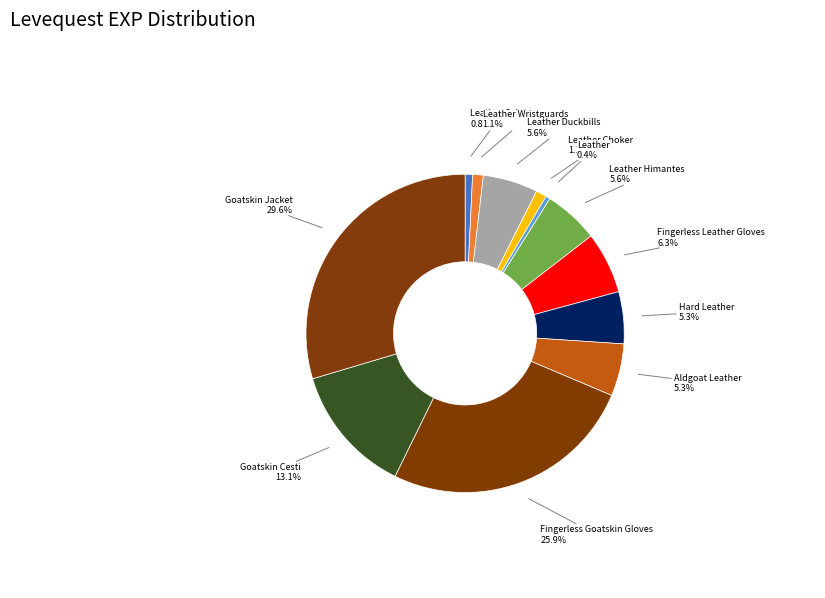

What is the largest slice in the pie chart?

Goatskin Jacket